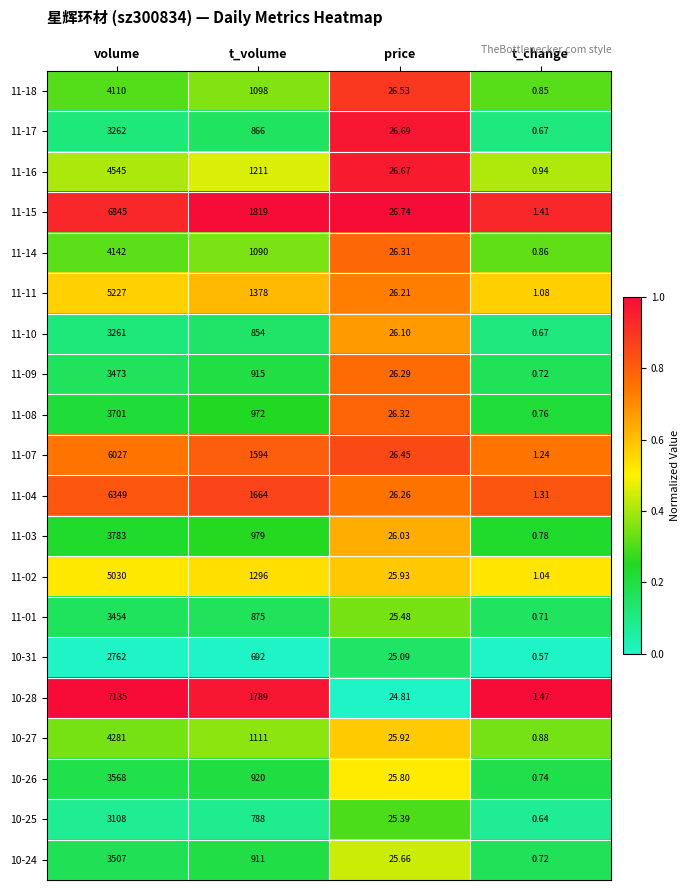

At which category is the sum across all series the highest?

volume